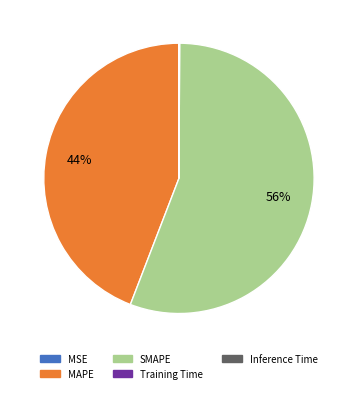

Is there any slice that represents more than half of the pie?

Yes